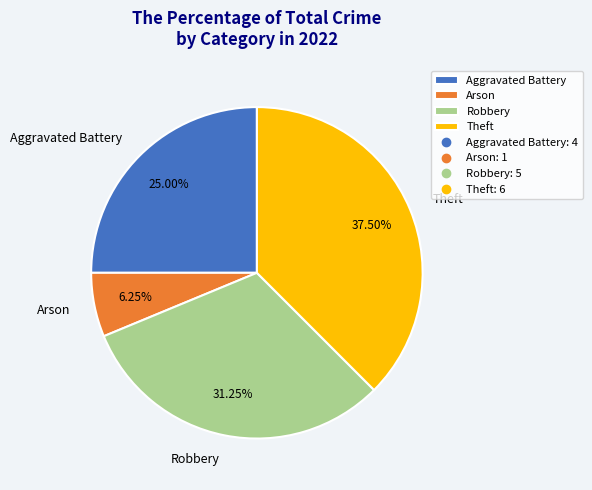

Count the number of slices in the pie.

4